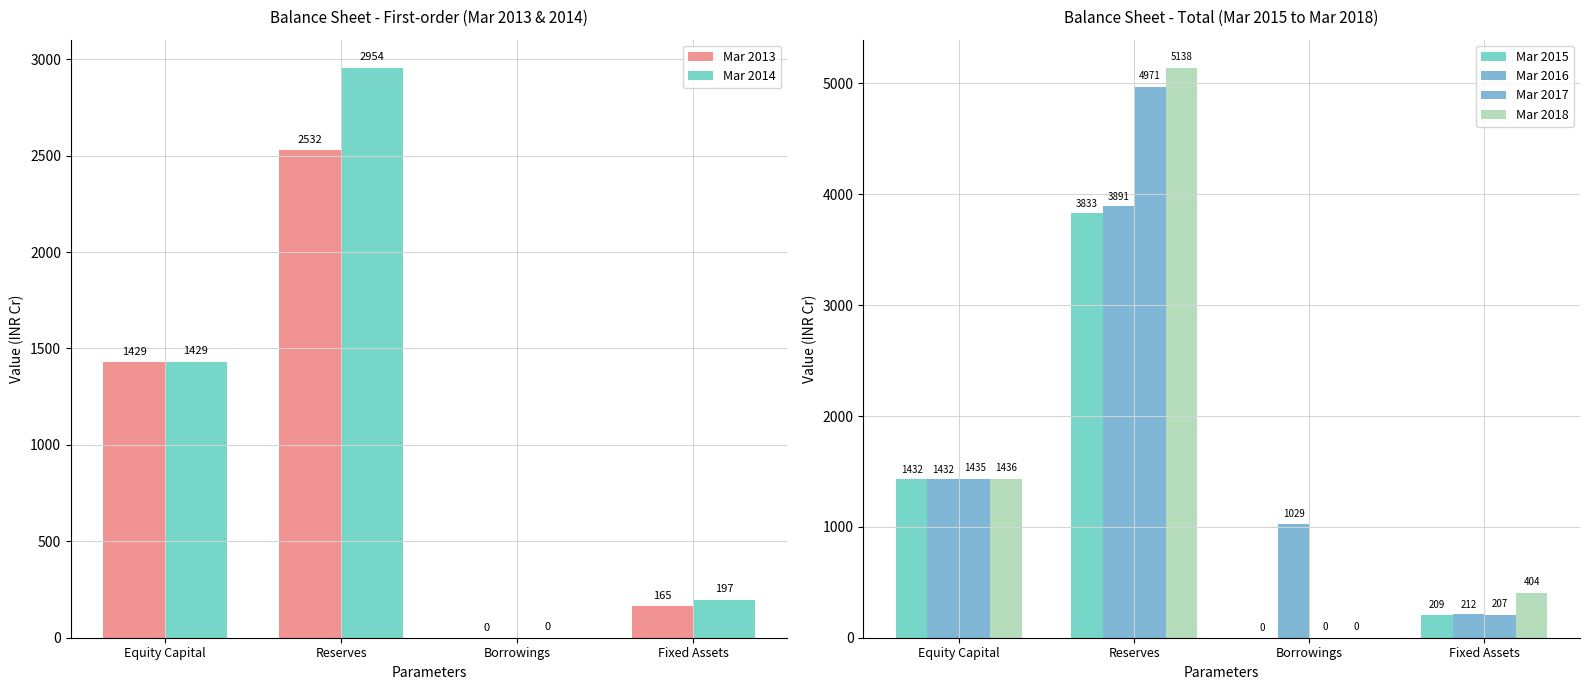

What is the maximum value for Mar 2015?

3833